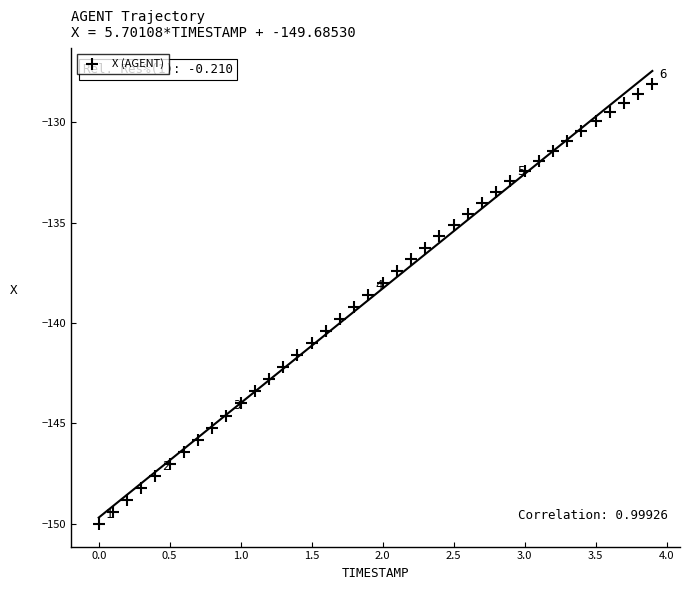

What is the range of Y values (max minus min)?

21.9